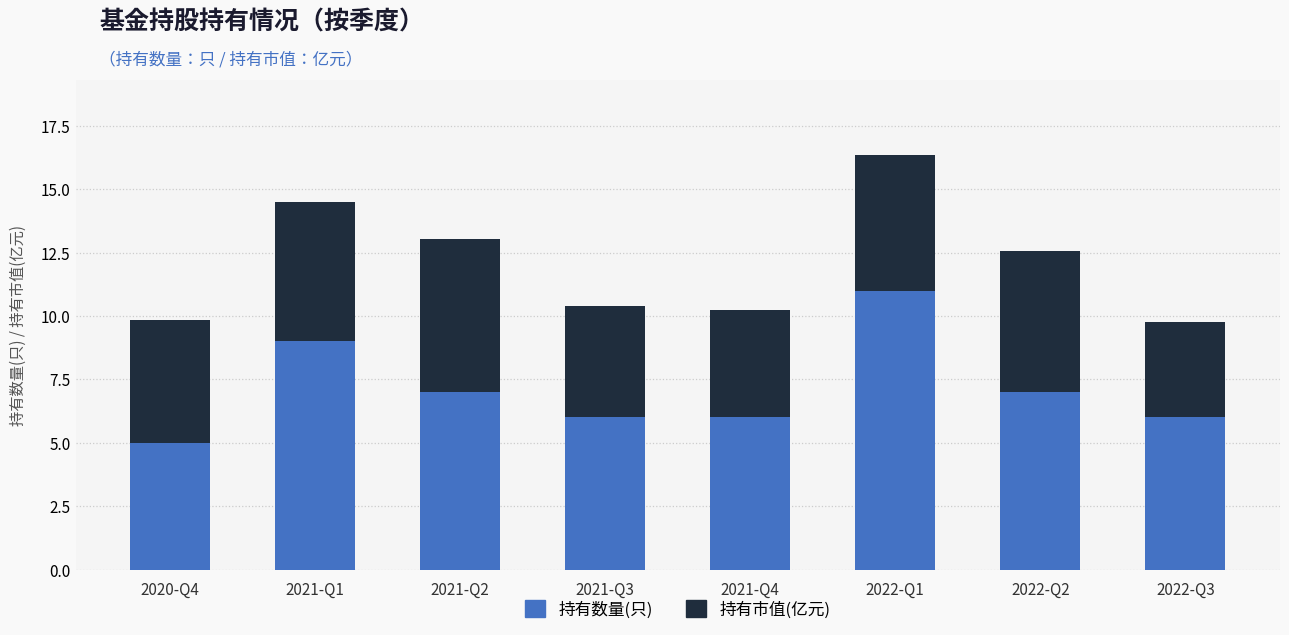

Reading left to right, list the values for the 持有数量(只) series.

5.0	9.0	7.0	6.0	6.0	11.0	7.0	6.0